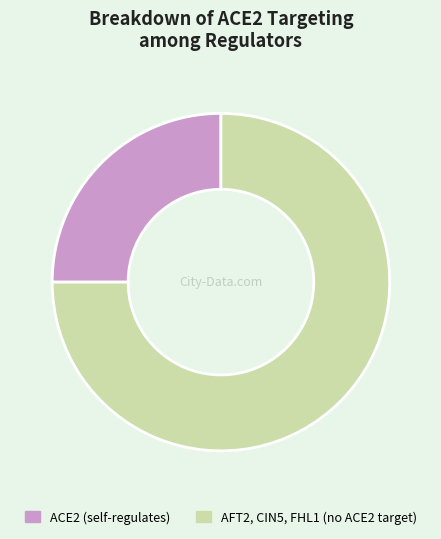

Is it true that AFT2, CIN5, FHL1 (no ACE2 target) is 75% of the pie?

True